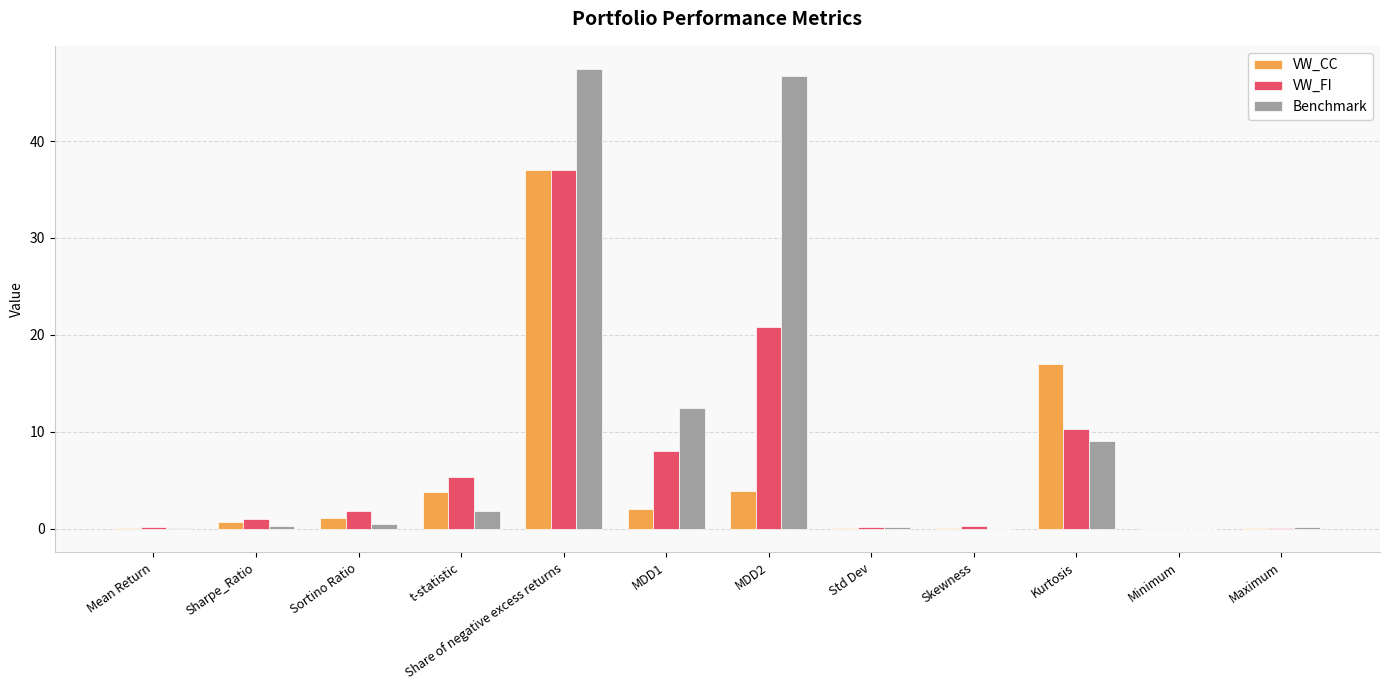

How many groups of bars are there?

12